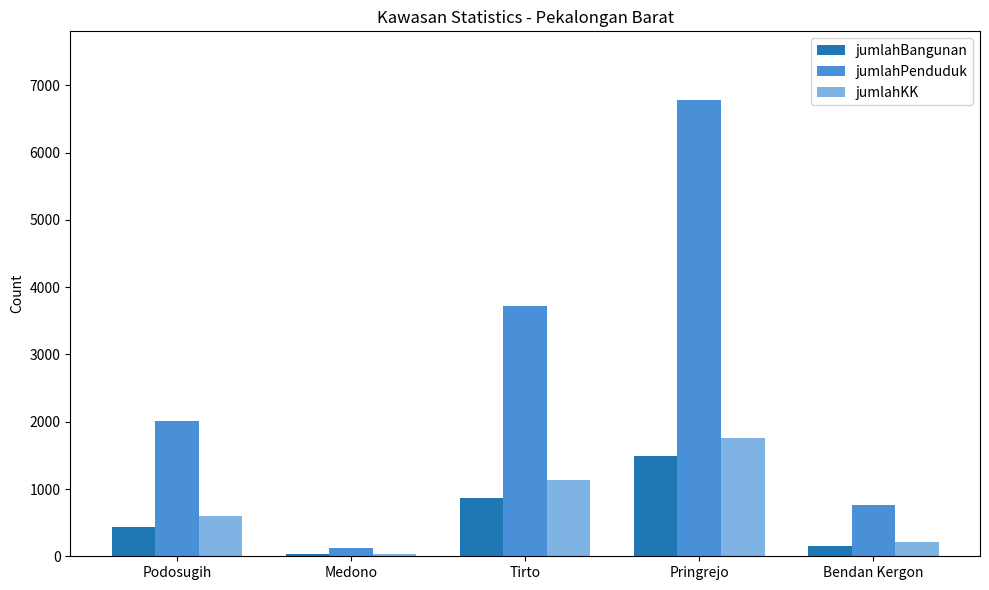

What is the sum of the jumlahPenduduk values at Medono and Tirto?

3841